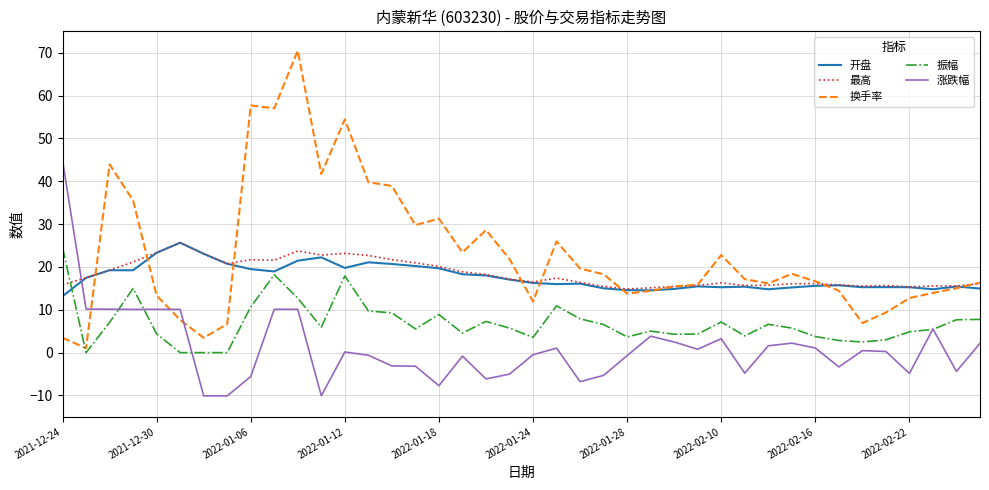

Which series has the largest total across all categories?

换手率